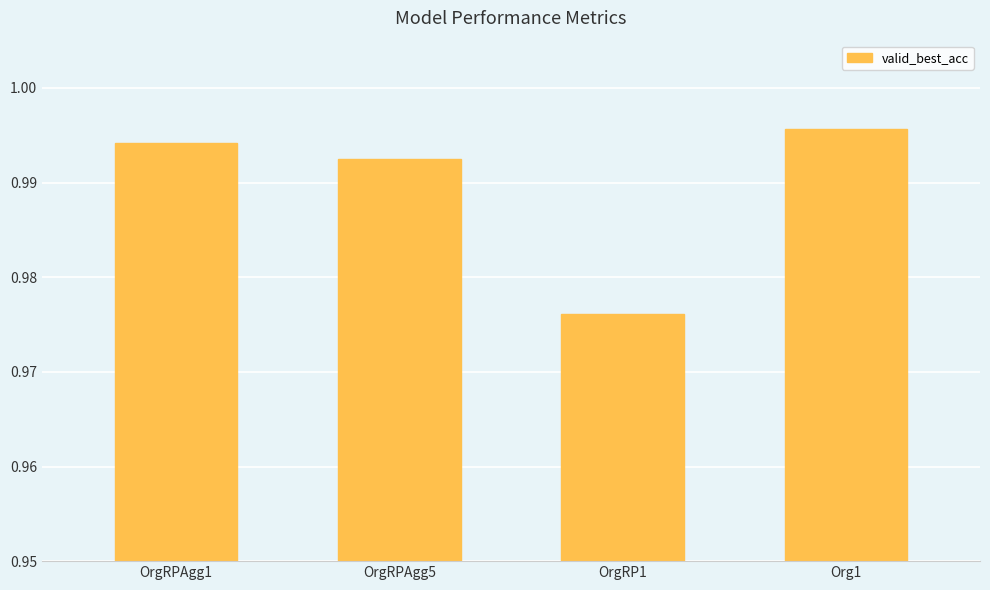

What is the label of the 3rd bar from the left?

OrgRP1